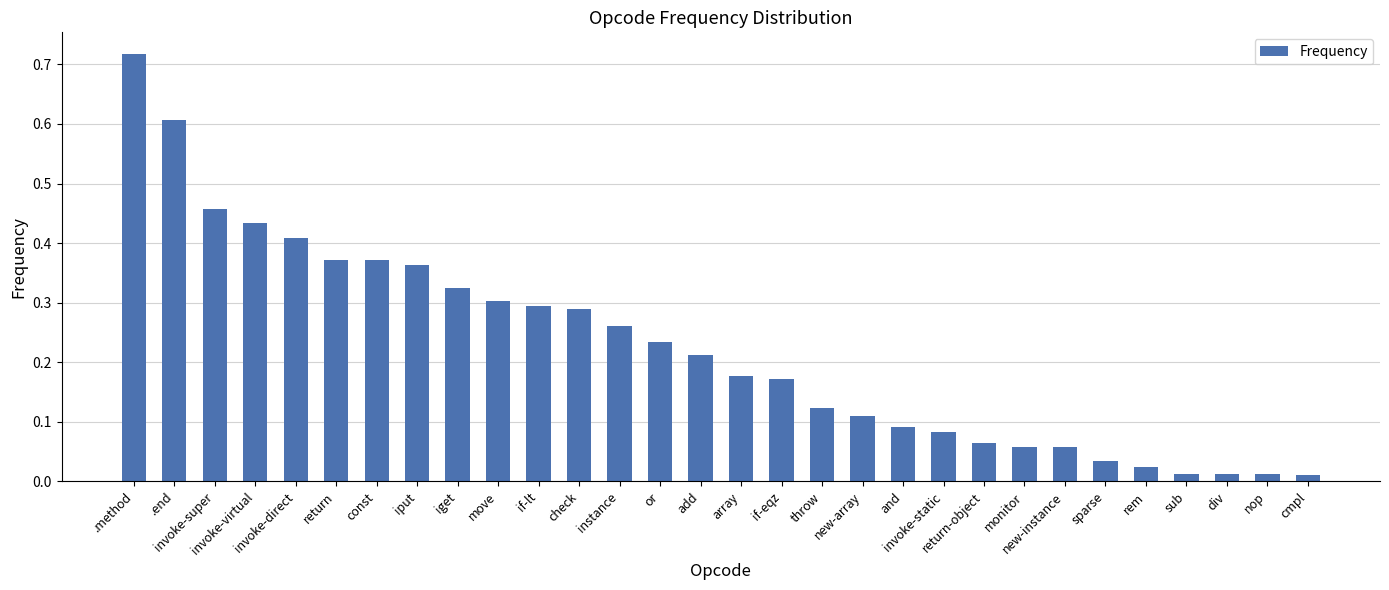

What is the difference between the values at iput and cmpl?

0.4